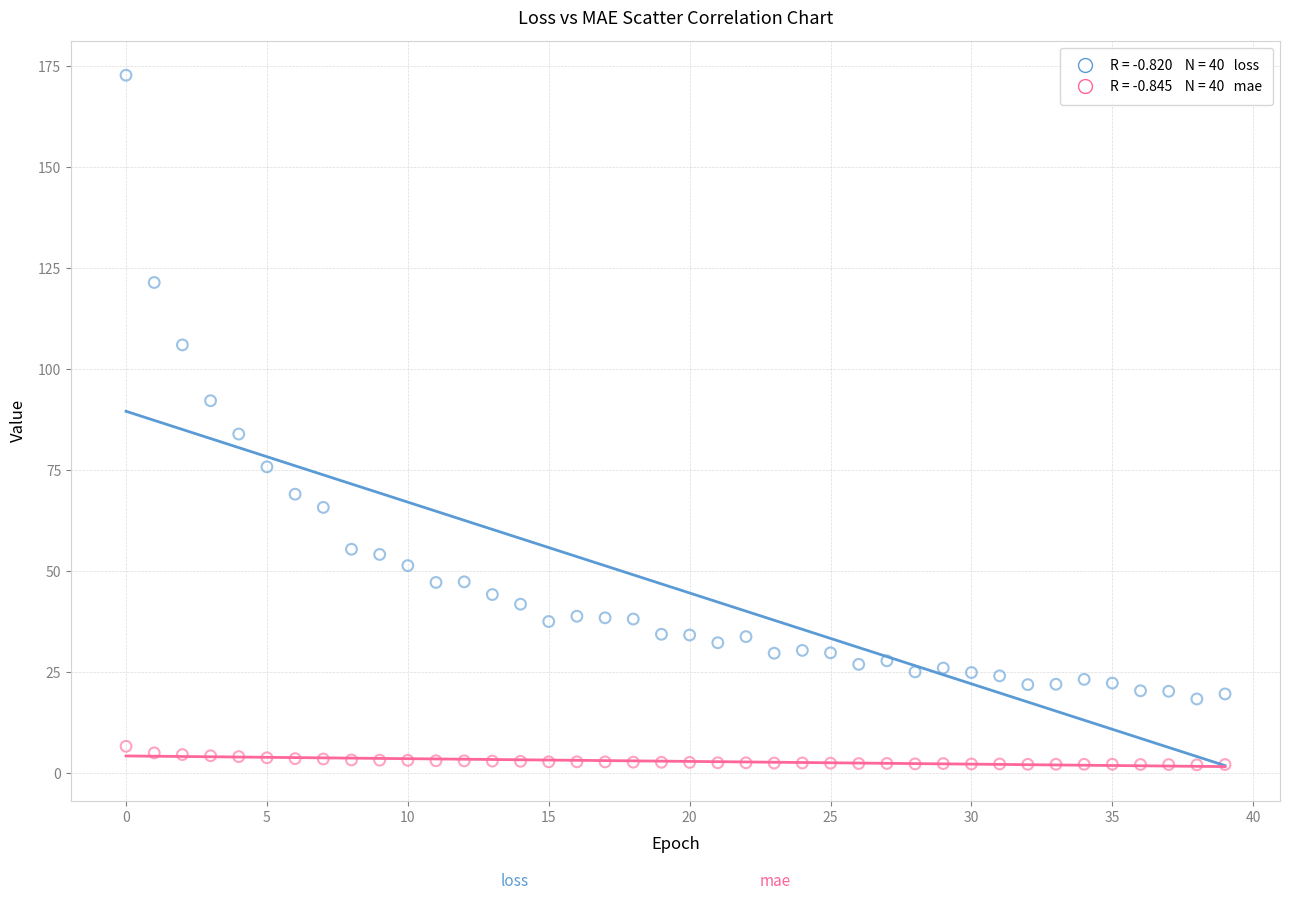

Across all series, what Y value is closest to 87?

83.9